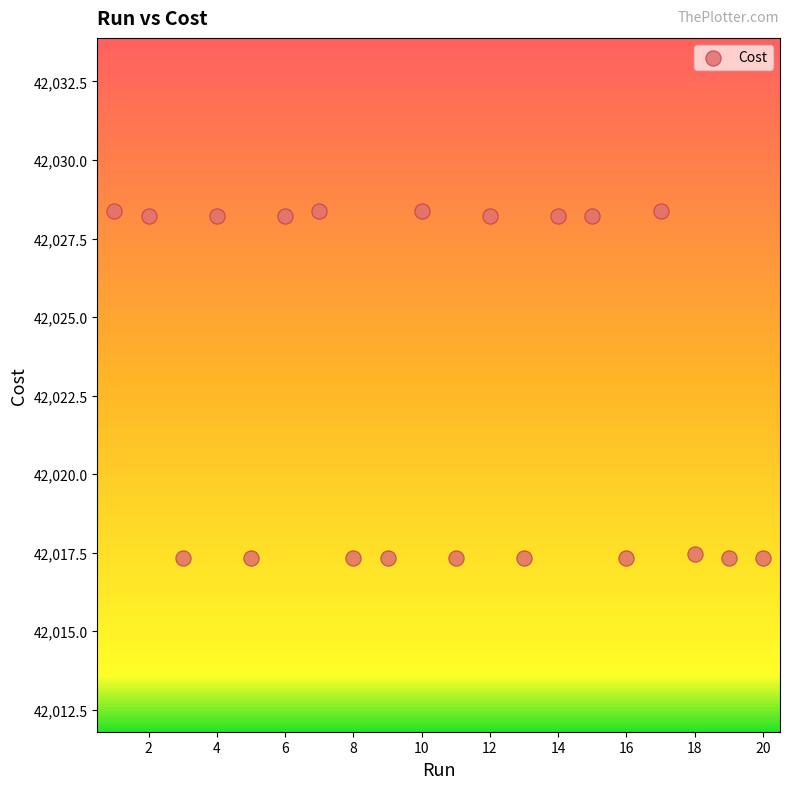

What is the range of Y values (max minus min)?

11.0